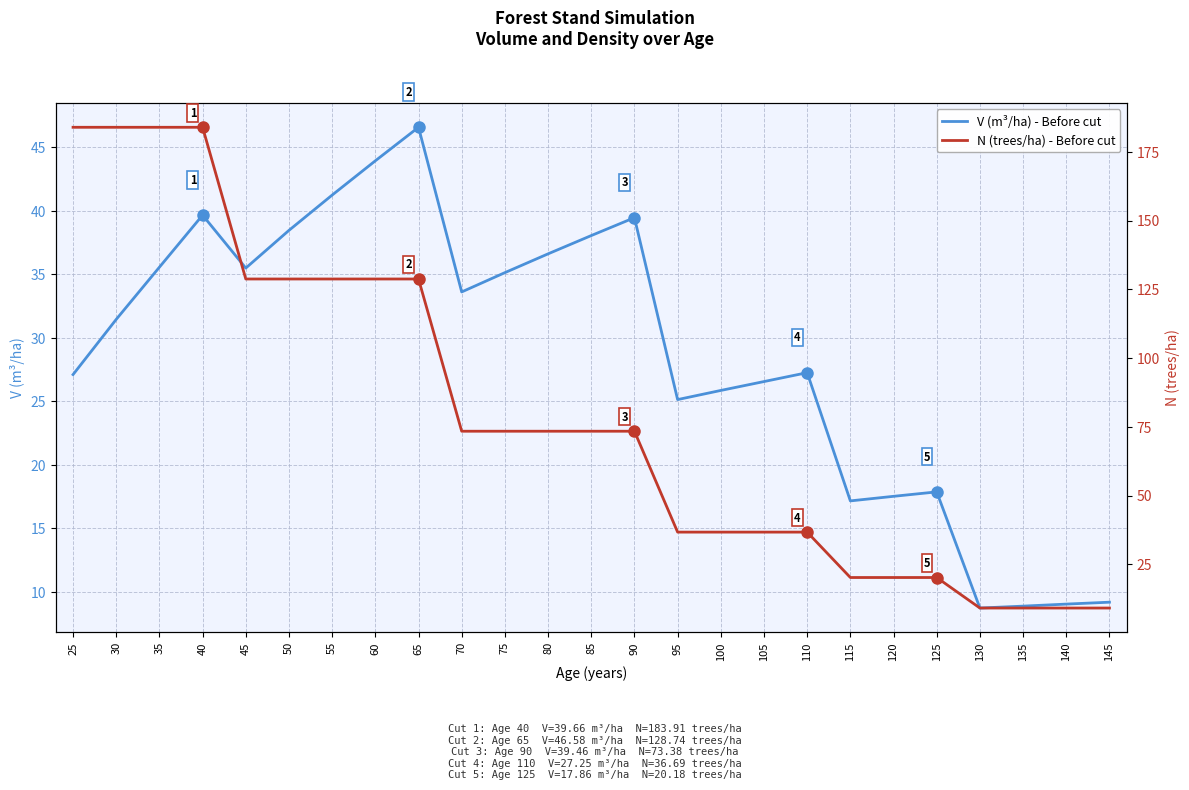

How many values in the V (m³/ha) - Before cut series exceed 31?

13